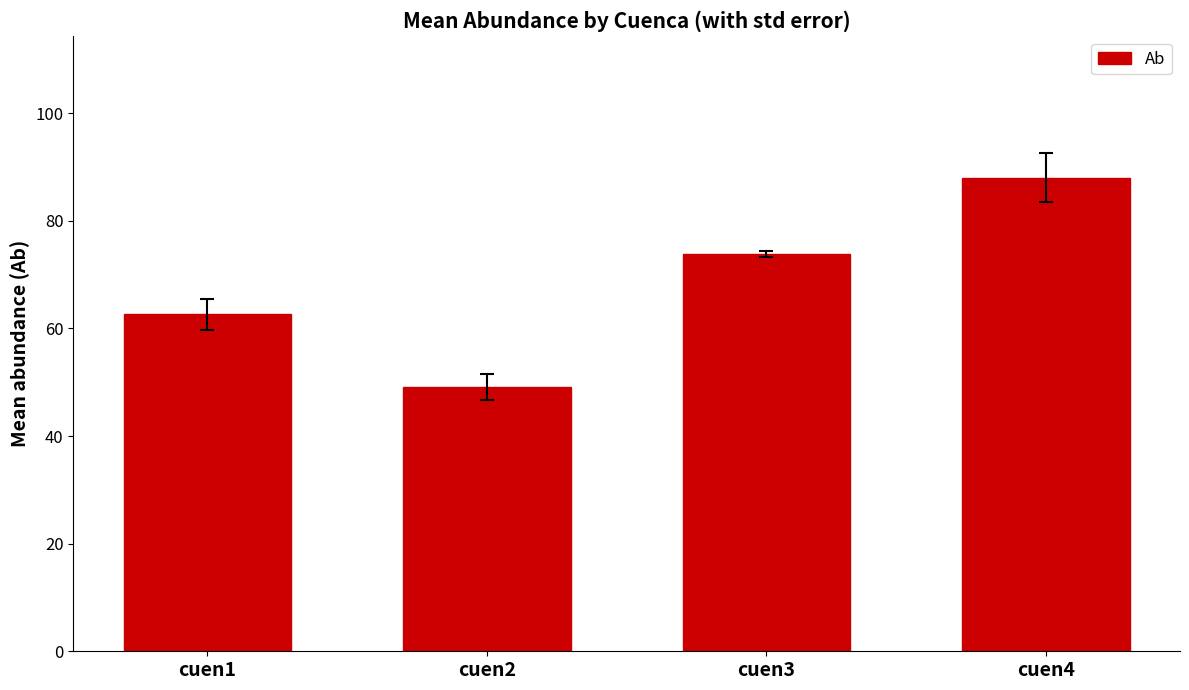

List the labels in order of value, largest first.

cuen4, cuen3, cuen1, cuen2